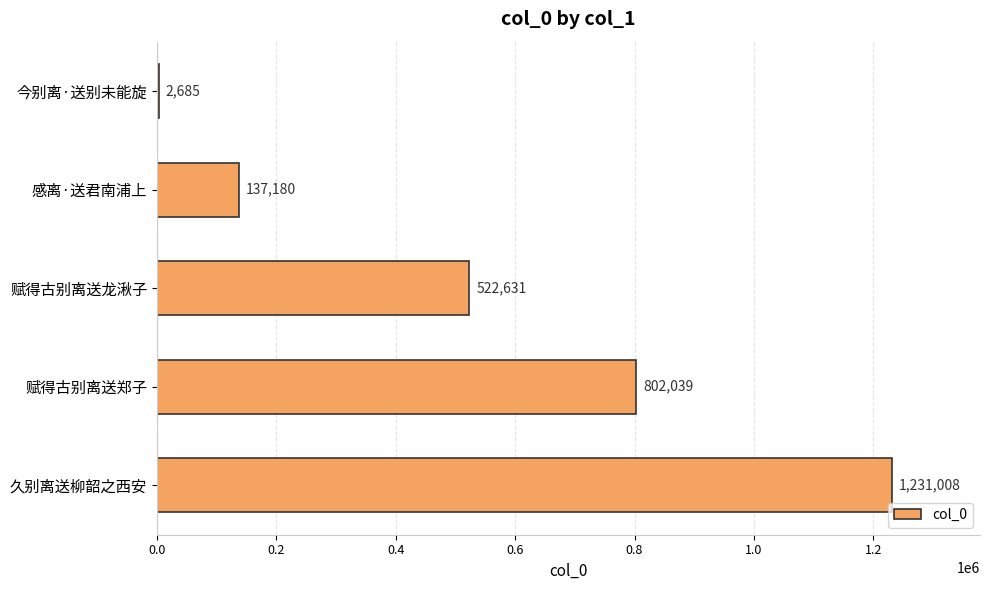

Where is the data nearest to the value 616846?

赋得古别离送龙湫子